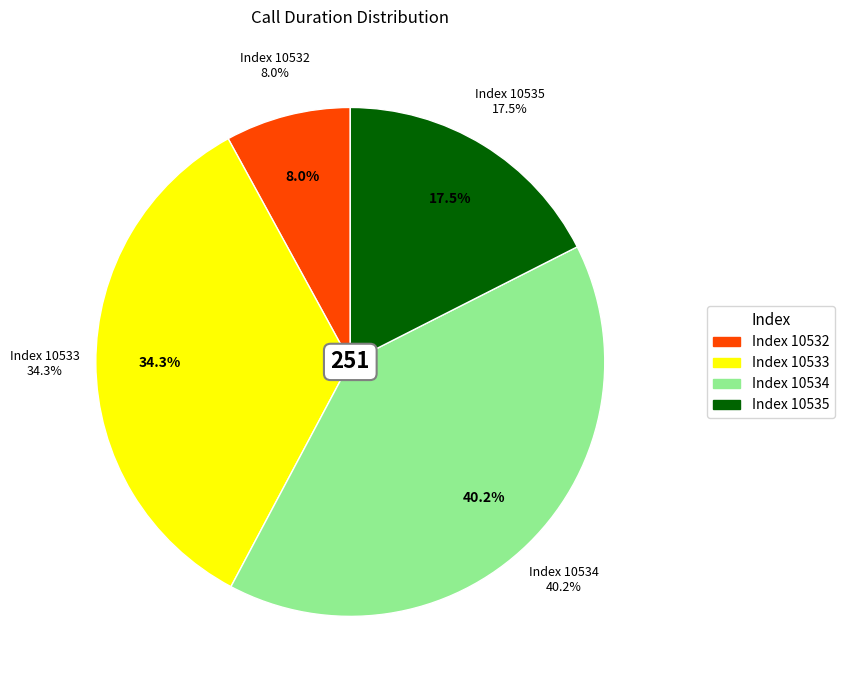

What is the change in value from 10532 to 10534?

+81